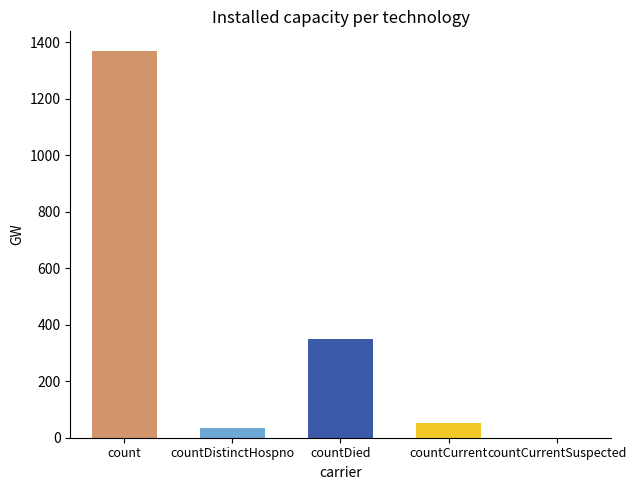

Is it true that the value at countDied is 154?

False